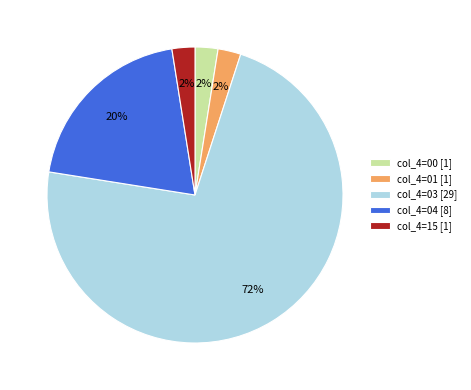

Do col_4=15 [1] and col_4=03 [29] together represent more than half of the pie?

Yes